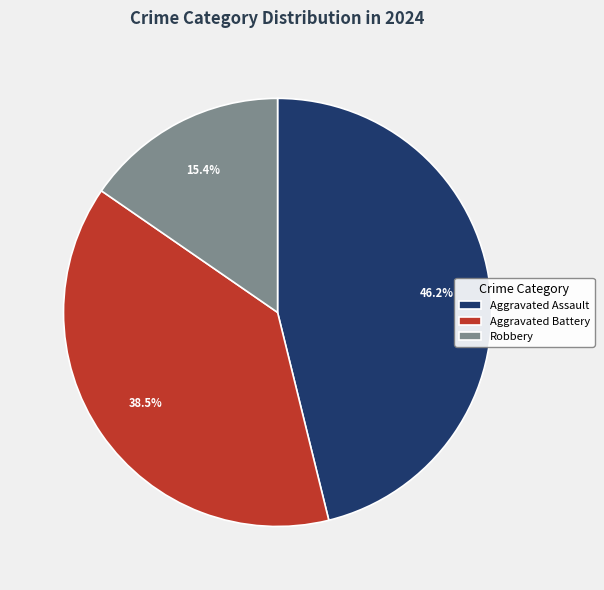

What is the largest slice in the pie chart?

Aggravated Assault